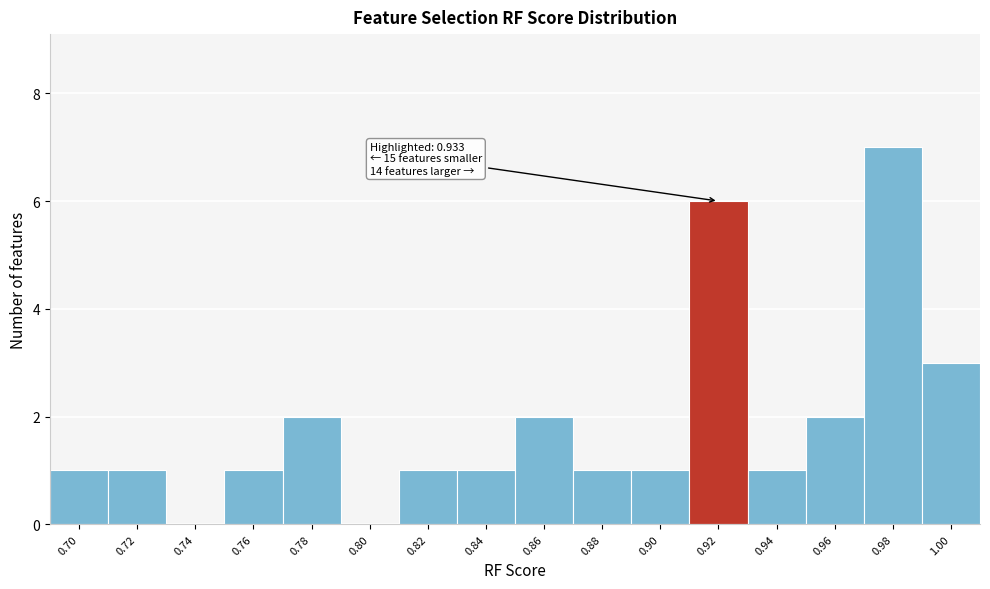

Reading left to right, list all the values displayed in this chart.

0.70=1	0.72=1	0.74=0	0.76=1	0.78=2	0.80=0	0.82=1	0.84=1	0.86=2	0.88=1	0.90=1	0.92=6	0.94=1	0.96=2	0.98=7	1.00=3